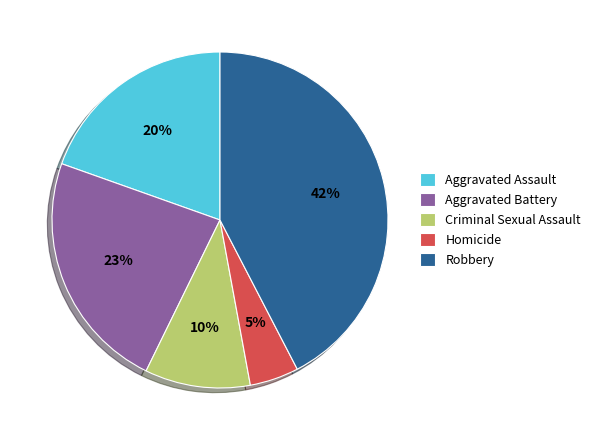

To the nearest percent, what portion does Aggravated Assault represent?

20%